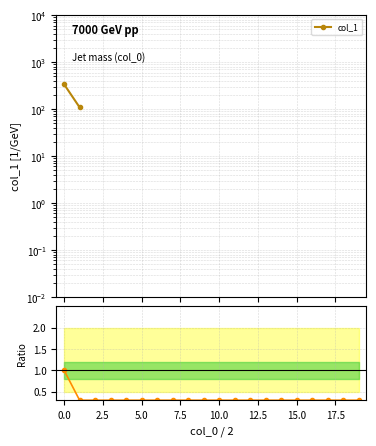

True or false: Ratio to max and col_1 intersect in this chart.

False